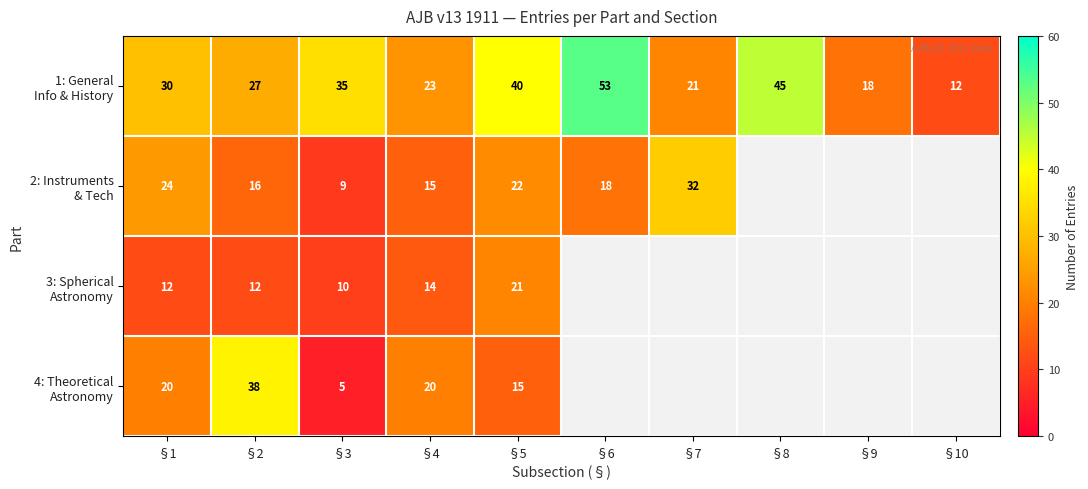

What is the total value across all series at §7?

53